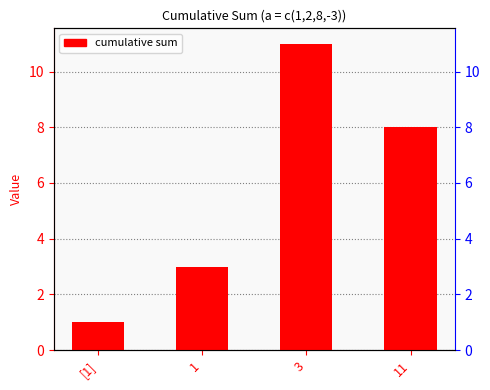

At which category does the chart reach its minimum across all series?

[1]